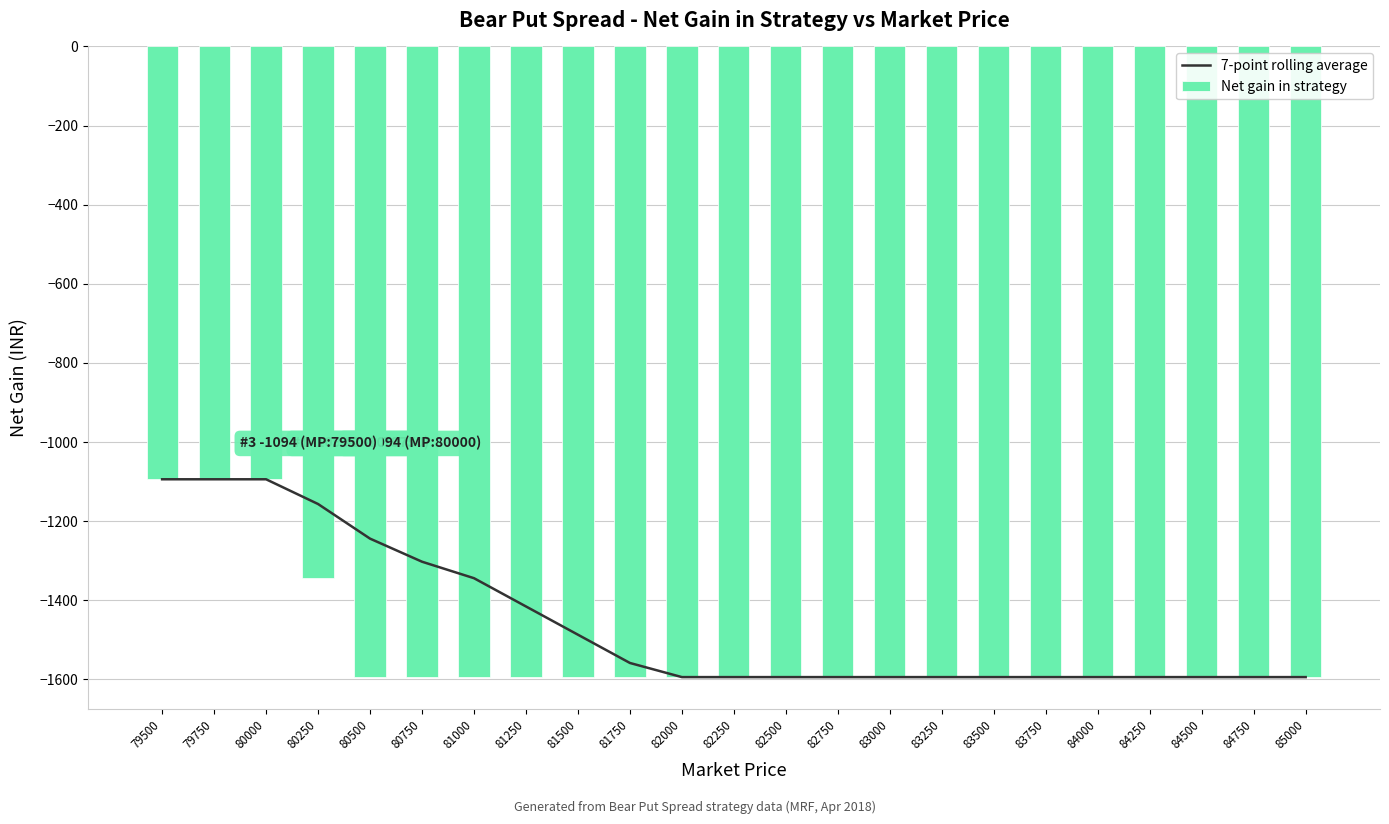

Which series has the widest spread of values?

7-point rolling average